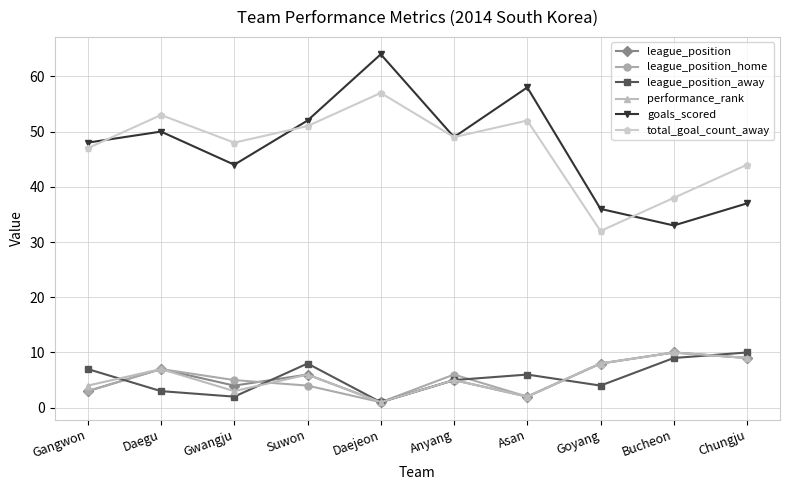

True or false: league_position_away and total_goal_count_away cross at least once.

False